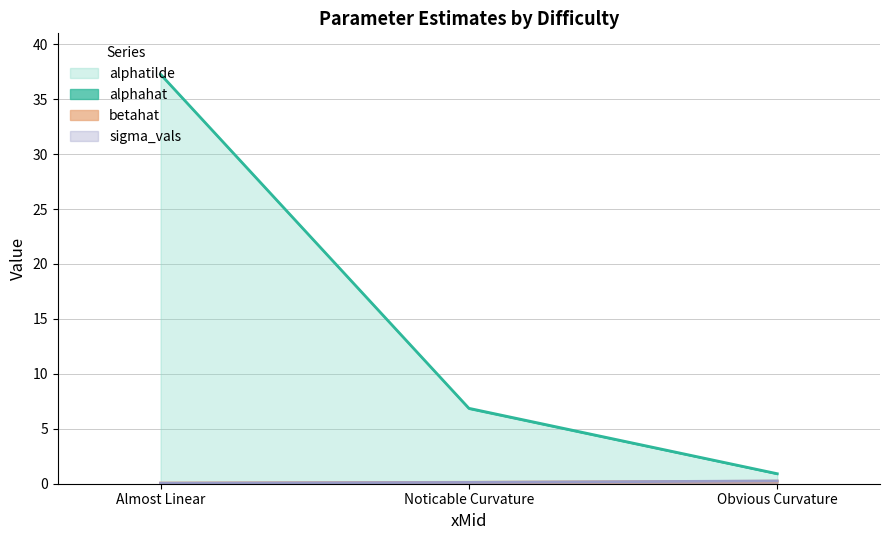

What is the difference between the second highest and minimum values in the betahat series?

0.1